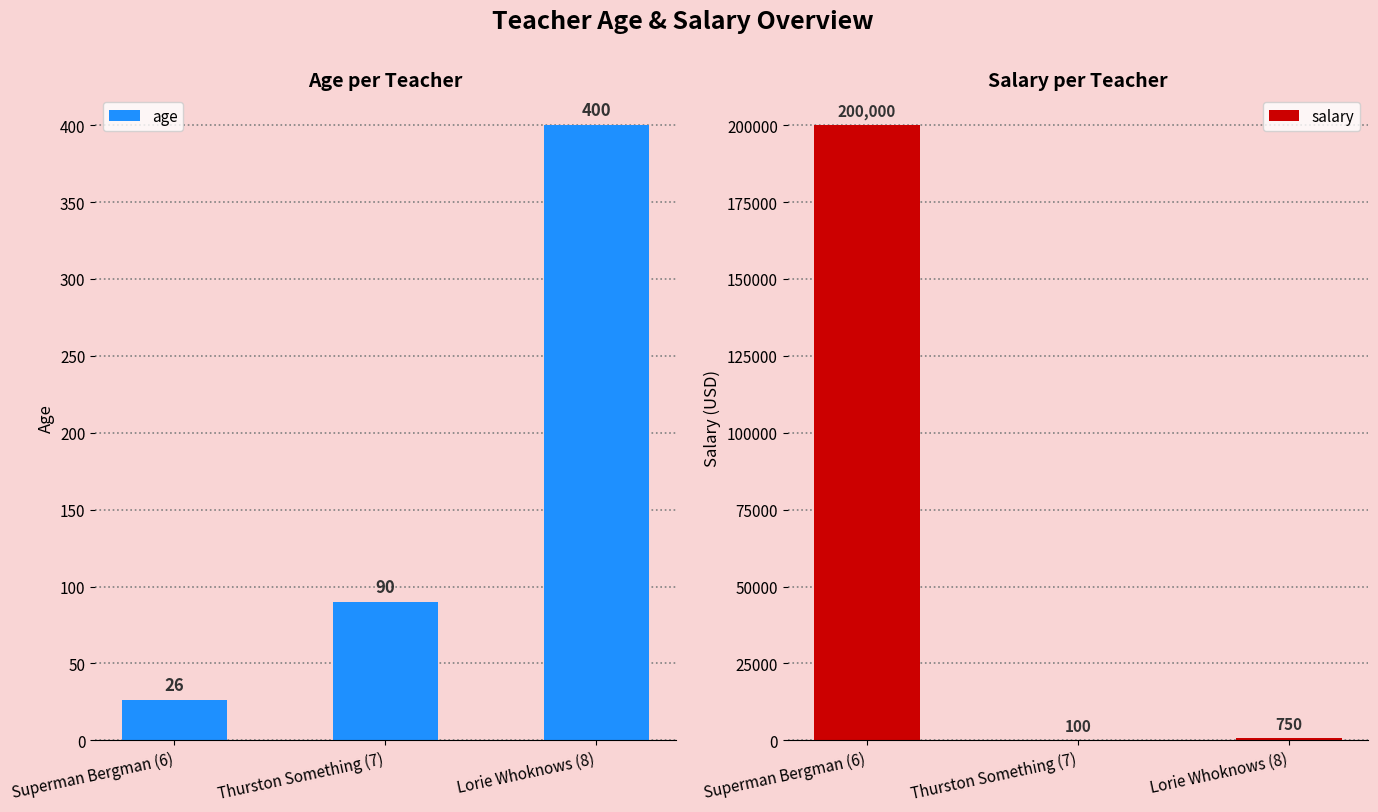

What is the spread (max minus min) of values at Lorie Whoknows (8)?

350